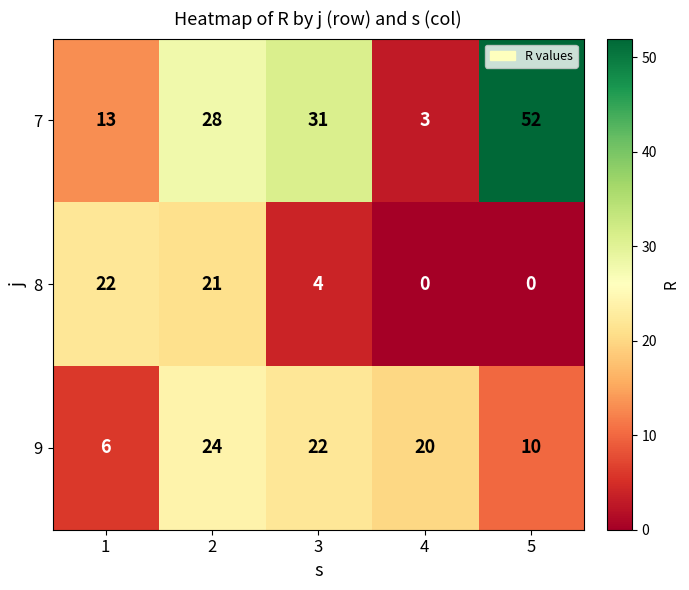

Between 3 and 4, which series saw the biggest shift?

7